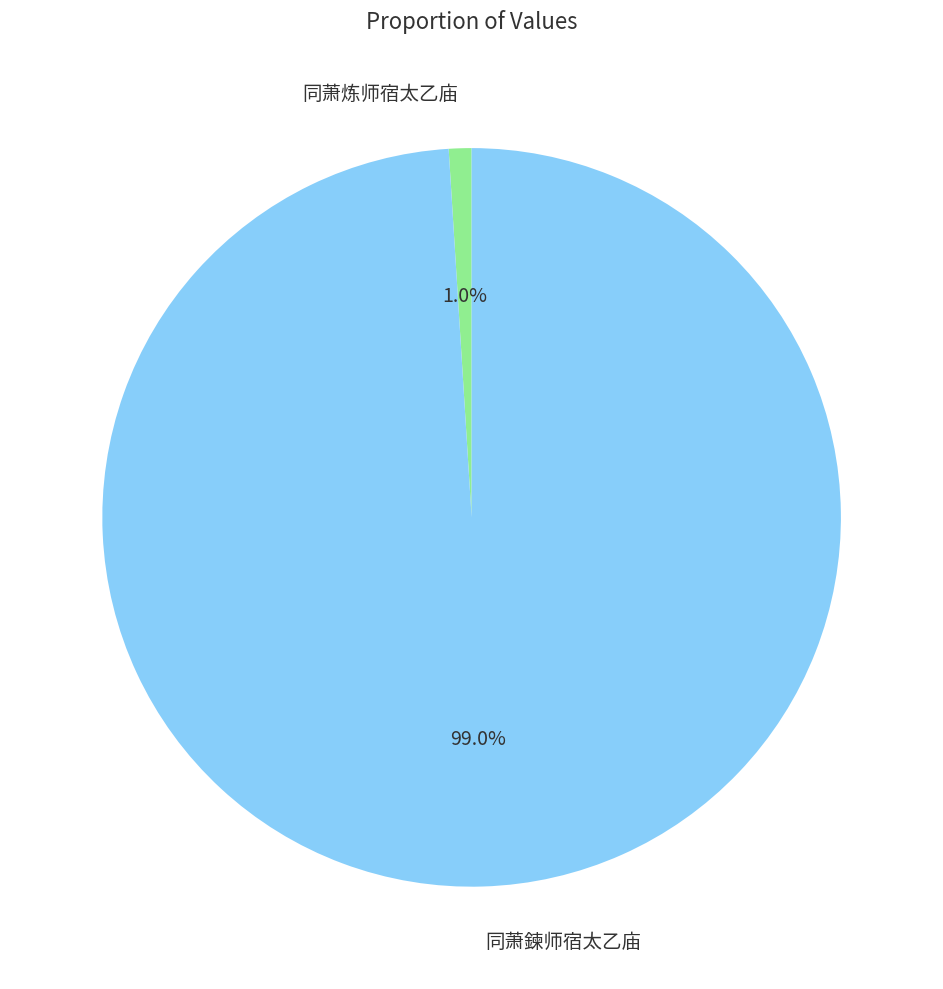

What is the largest slice in the pie chart?

同萧鍊师宿太乙庙